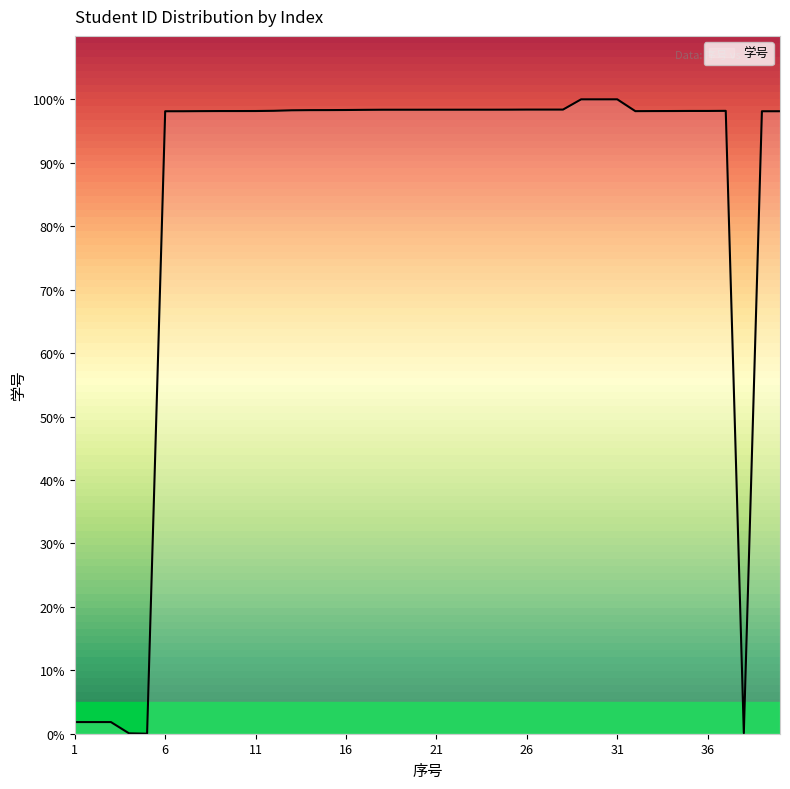

What is the difference between the maximum and minimum values?

100.0